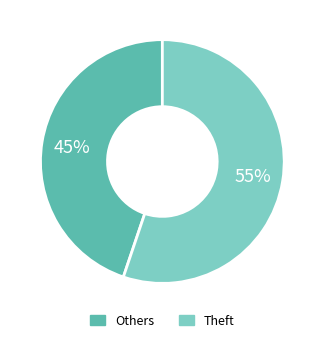

Does any single category account for the majority?

Yes